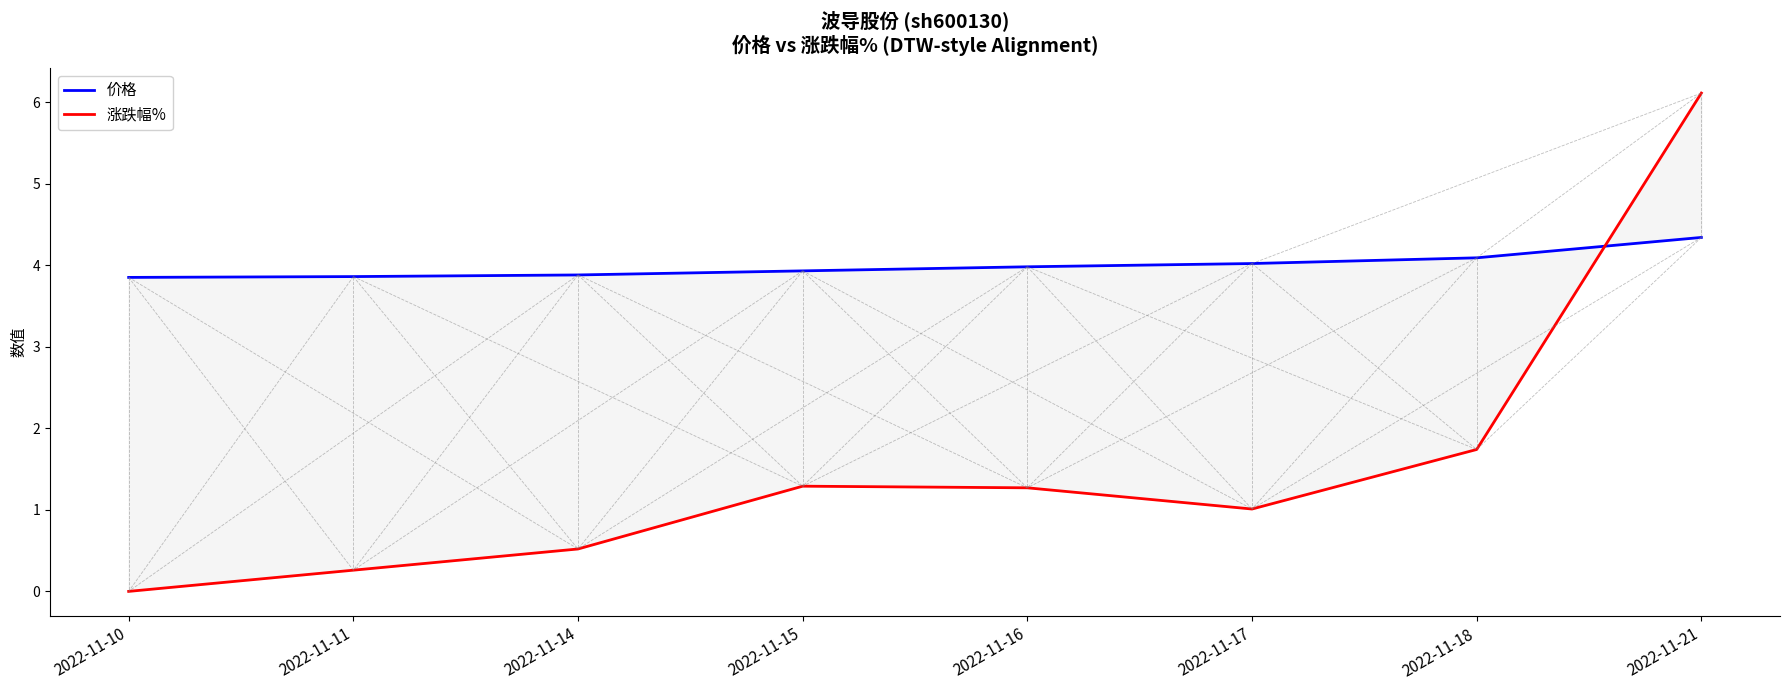

What is the value of the 价格 point at the 2nd from the left?

3.9